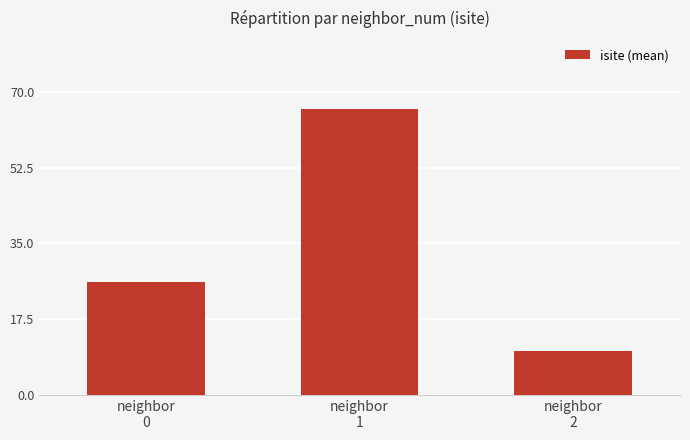

Rank the categories by value from highest to lowest.

neighbor
1, neighbor
0, neighbor
2